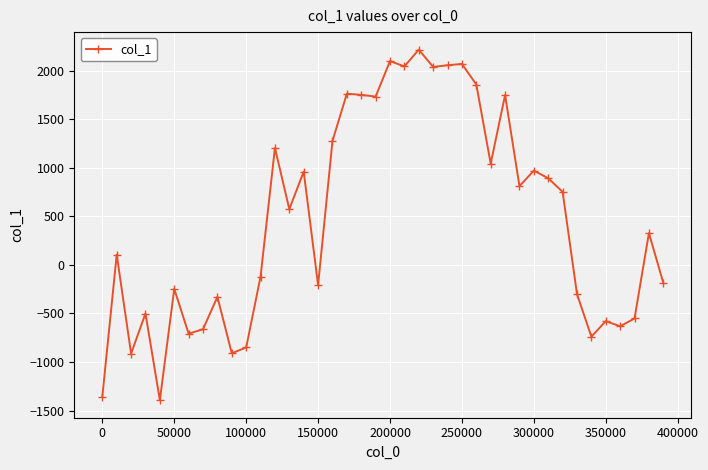

What is the average value?

476.9